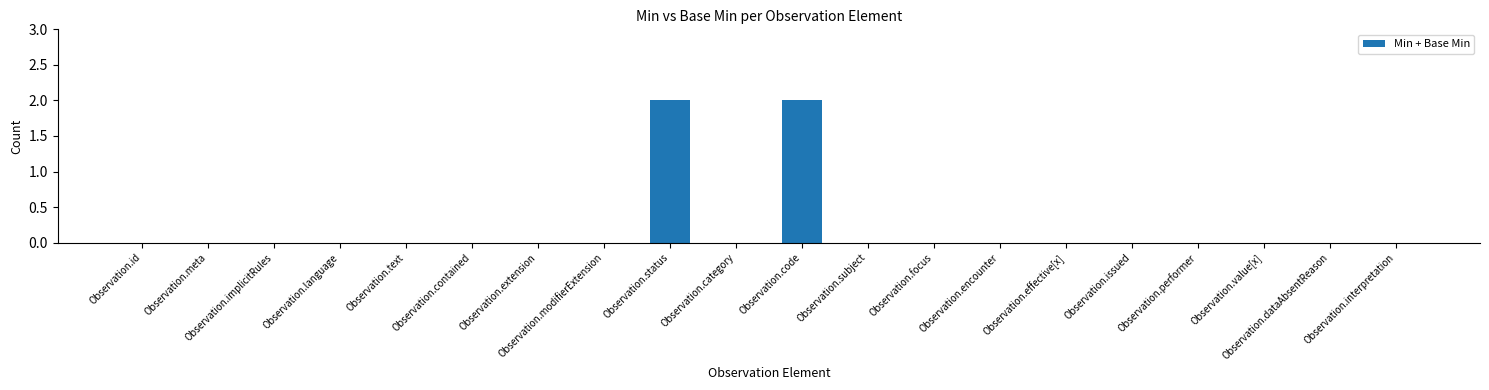

The chart shows a value of 0 at Observation.contained. True or false?

True